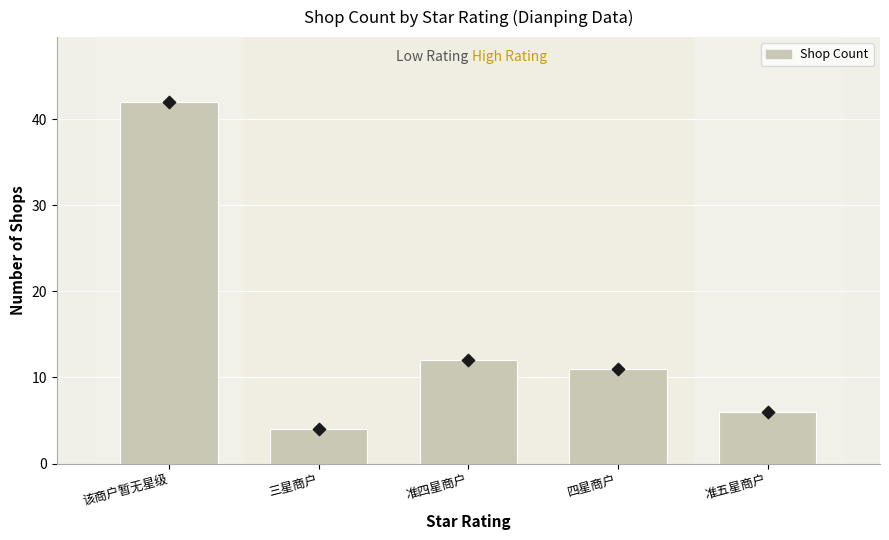

What is the ratio of the value at 该商户暂无星级 to the value at 准五星商户?

7.0